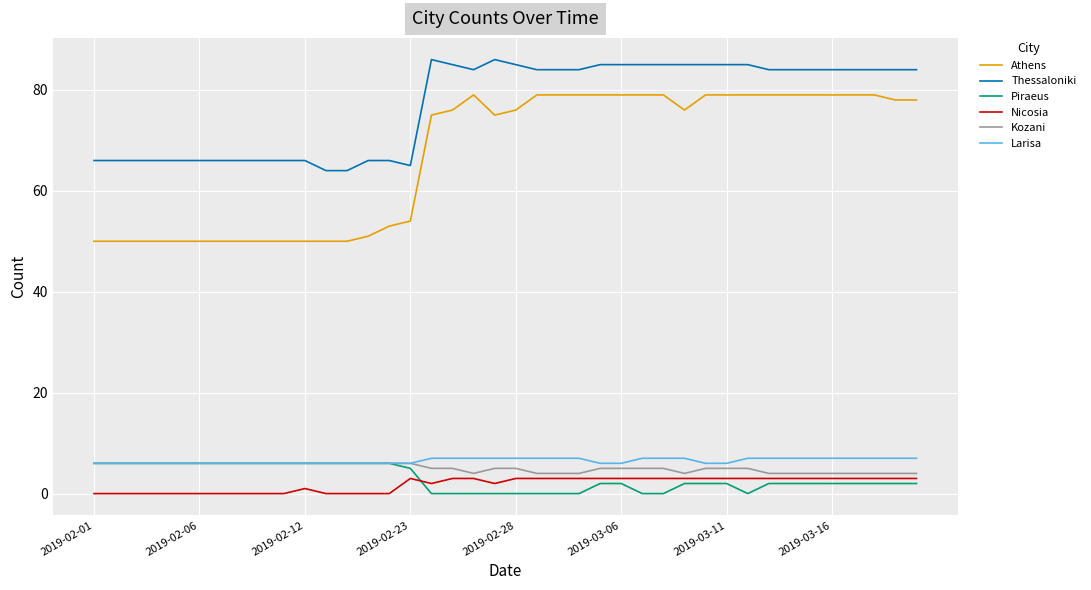

Which series has the largest range (max minus min)?

Athens